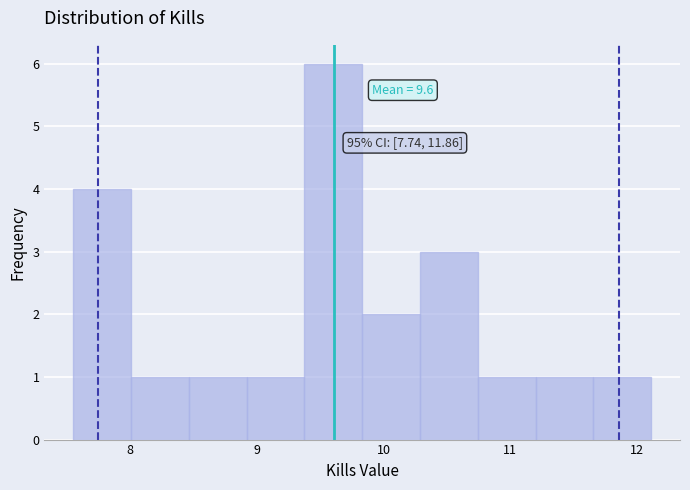

Which range on the x-axis has the tallest bar?

9.4 to 9.8